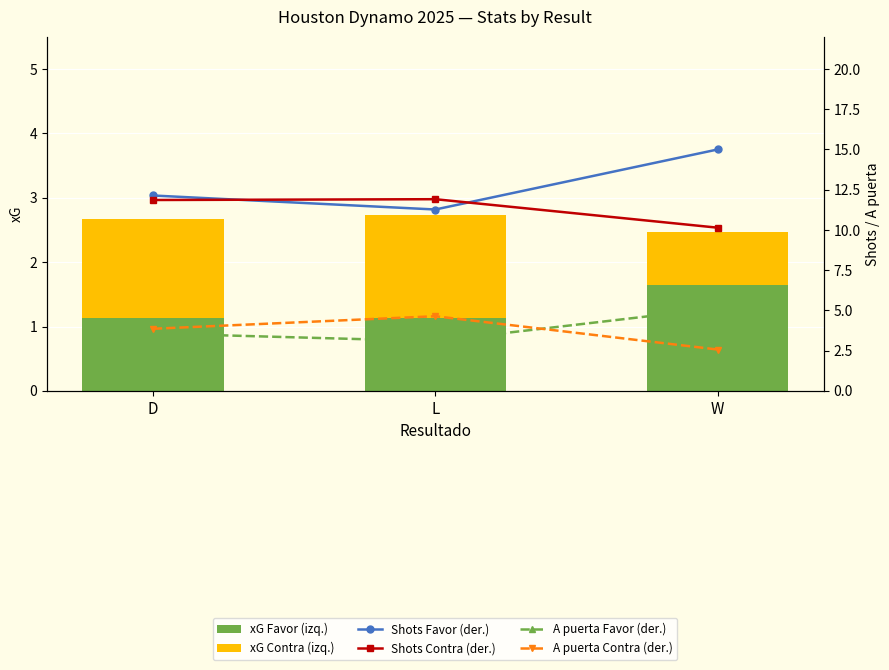

Which series has the largest total across all categories?

Shots Favor (der.)